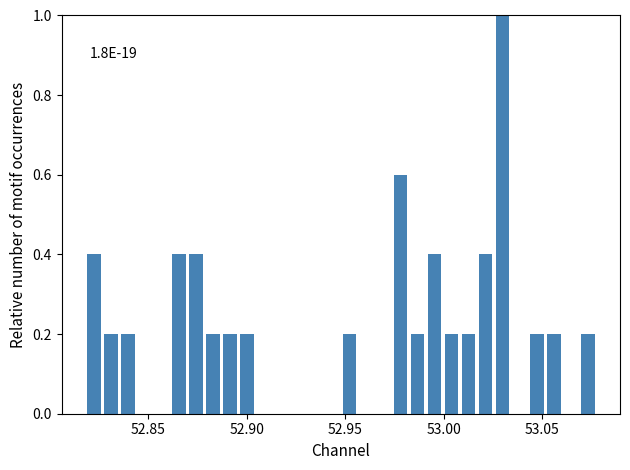

Read against the x-axis, roughly where is the centre of the tallest bar?

53.030